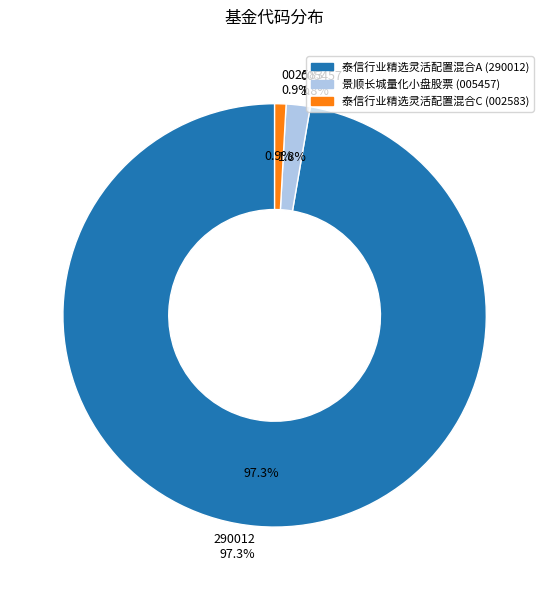

To the nearest percent, what percentage of the pie is 泰信行业精选灵活配置混合C?

1%